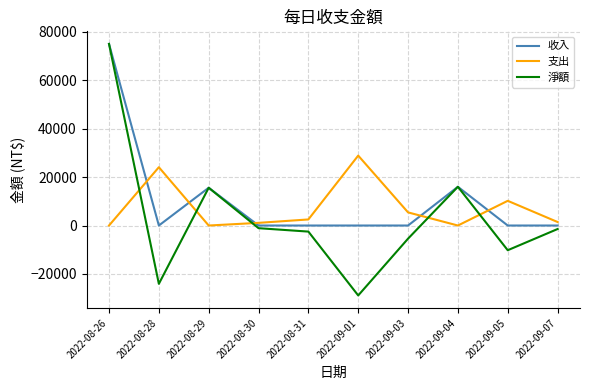

True or false: 支出 has a value of 5420 at 2022-09-03.

True